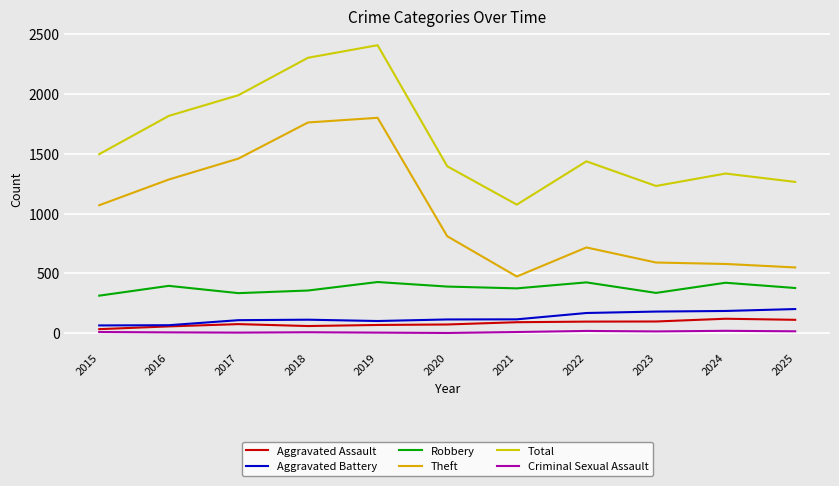

How many lines are shown in the chart?

6